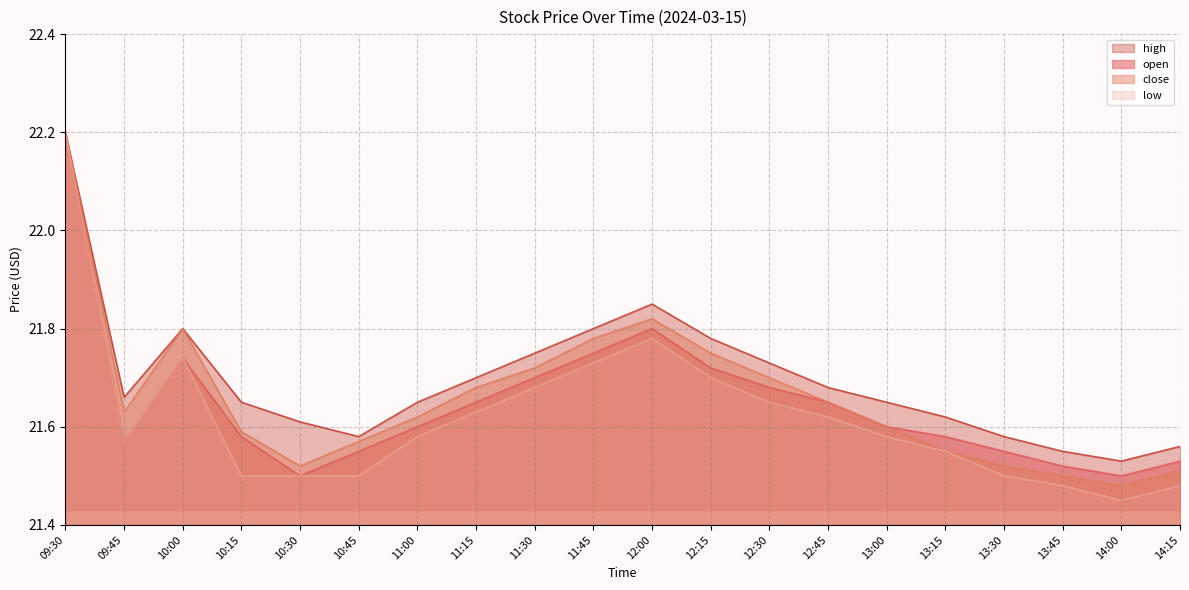

Between 10:30 and 11:15, which series saw the biggest shift?

close